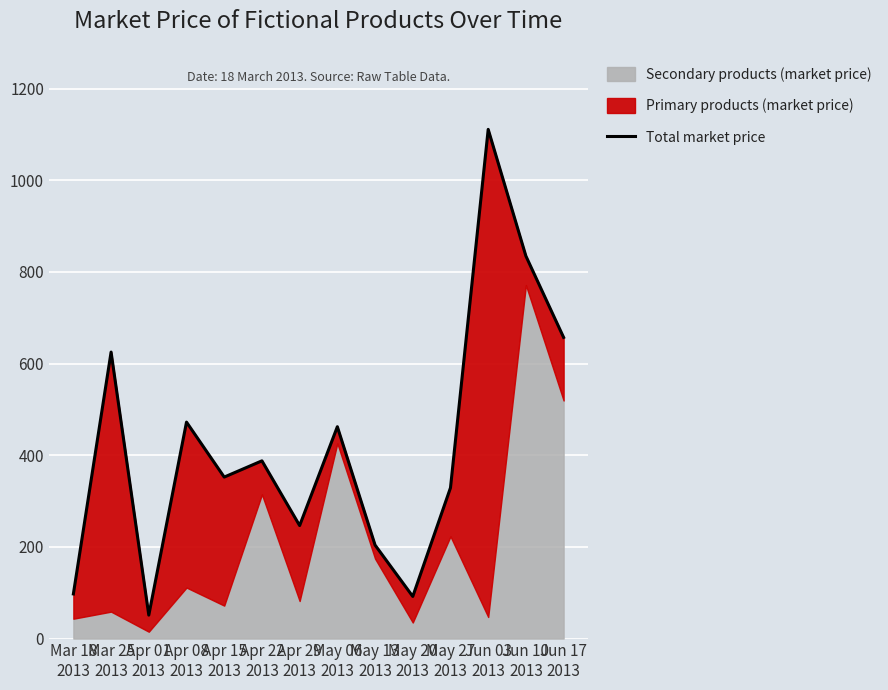

What is the value of the 5th point from the left?

352.4